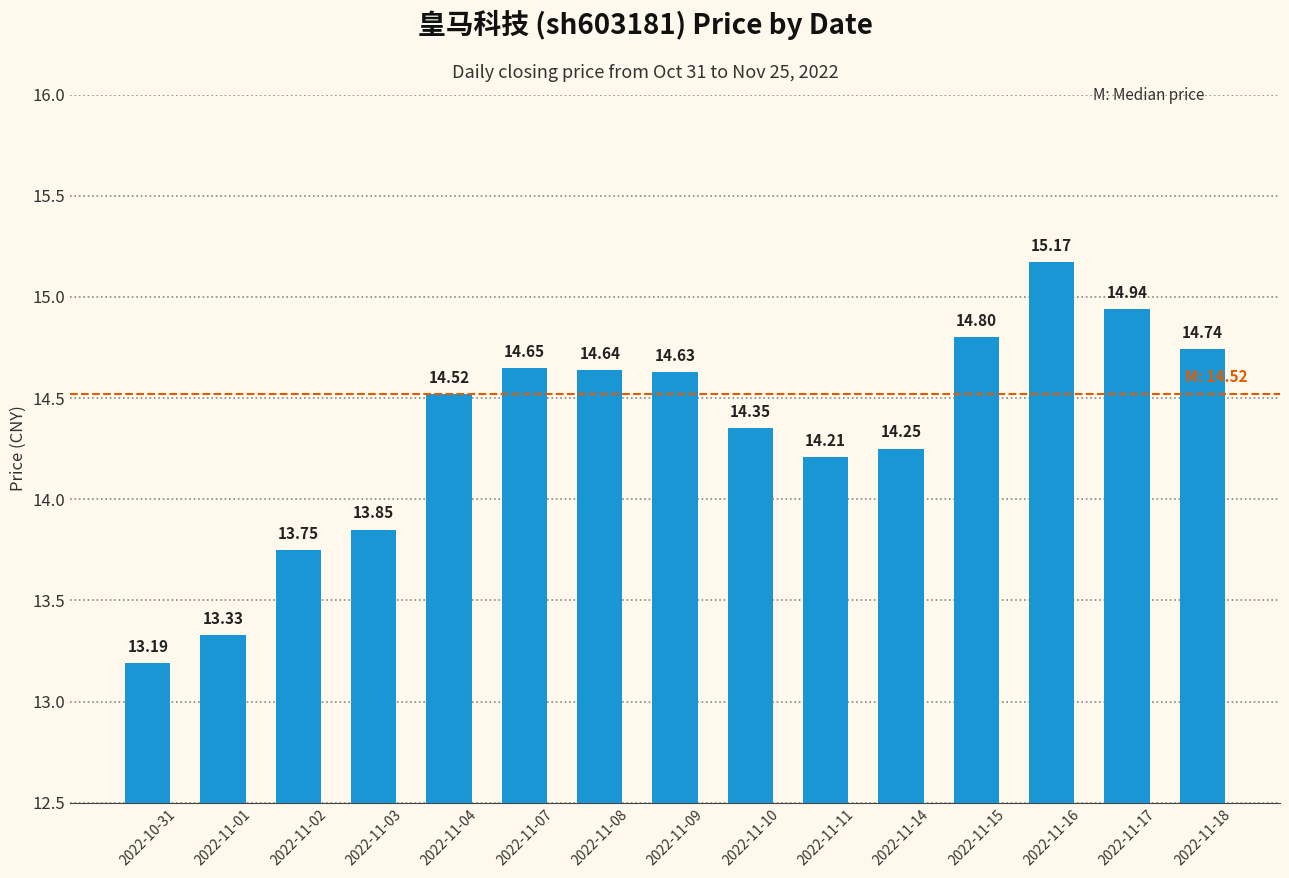

At which category does the chart reach its minimum across all series?

2022-10-31